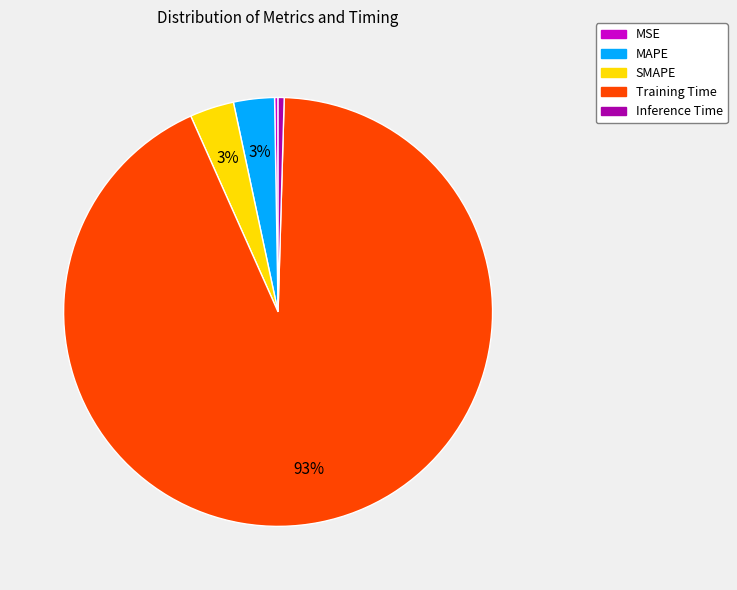

Which slice is the largest?

Training Time